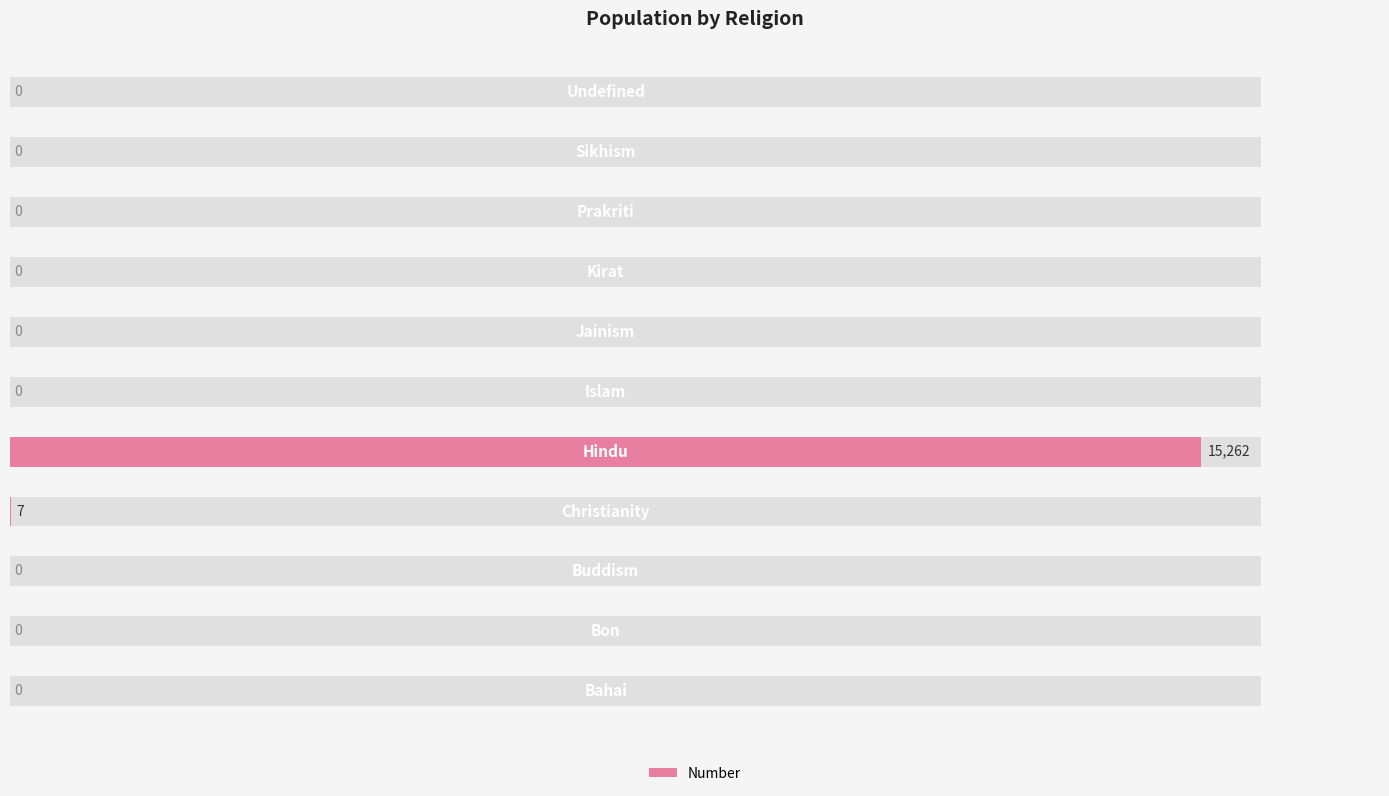

The chart shows a value of 0 at 12000. True or false?

True